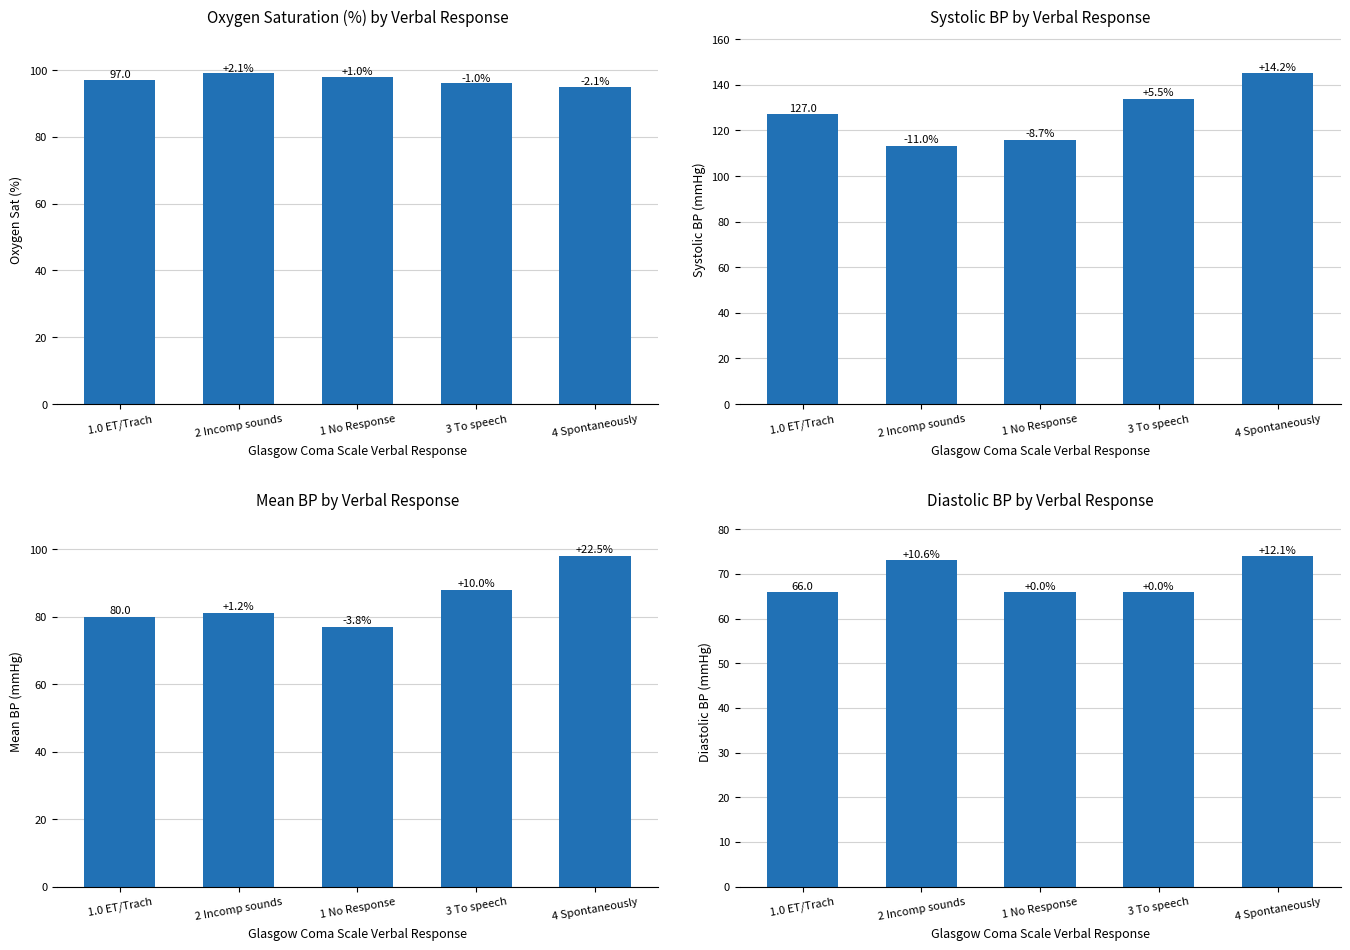

Is it true that Mean blood pressure equals 80 at 1.0 ET/Trach?

True